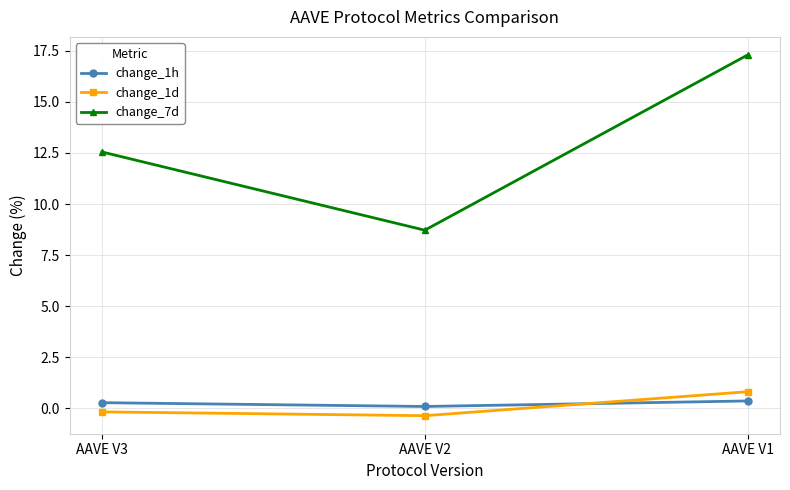

What is the lowest value of the change_1d series?

-0.4